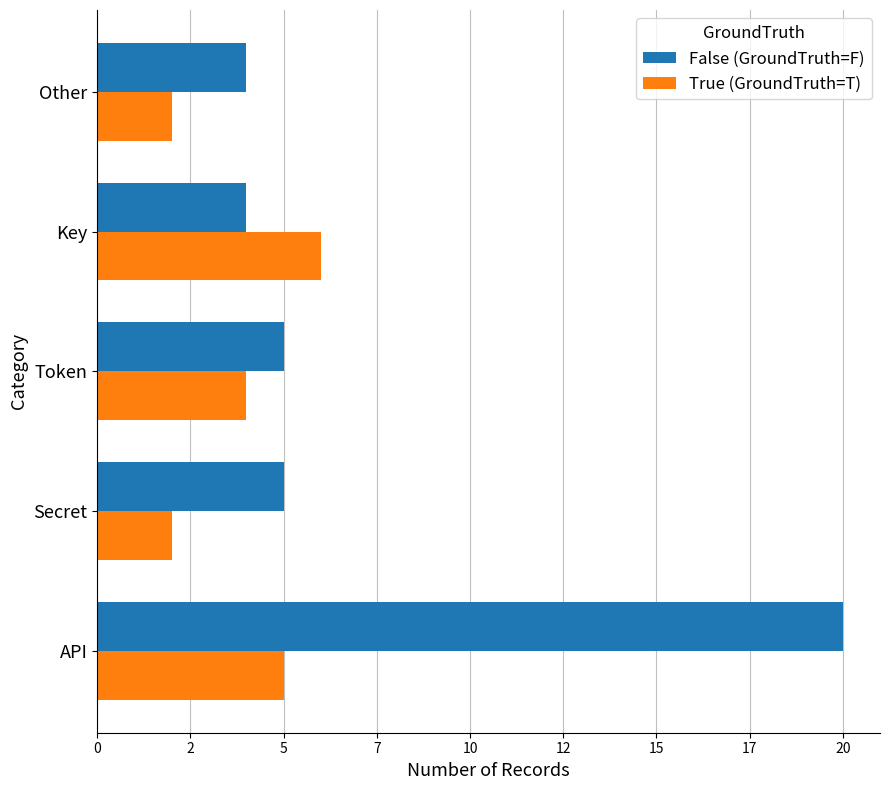

Which series has the largest range (max minus min)?

False (GroundTruth=F)